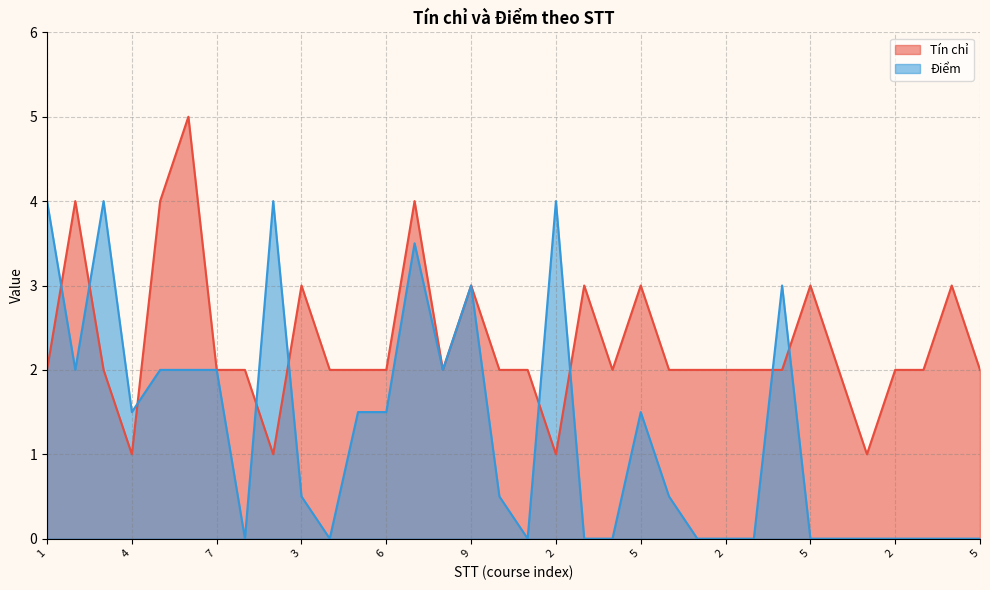

Is the value of Điểm at 1 greater than the value of Tín chỉ at 2?

No